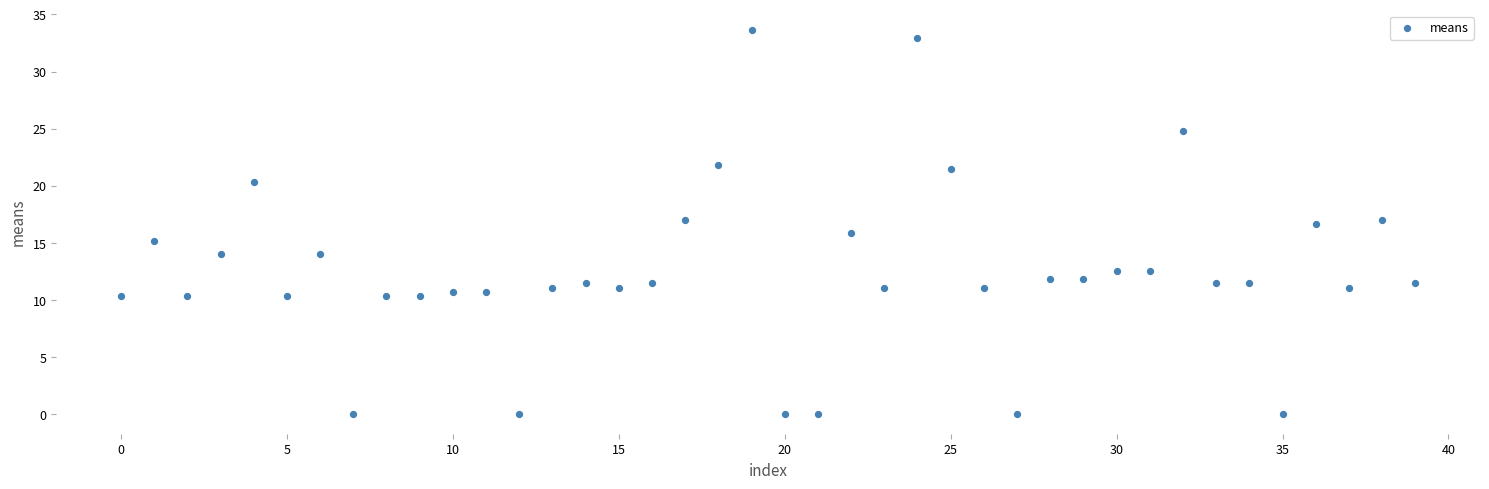

Count the number of points in this scatter plot.

40